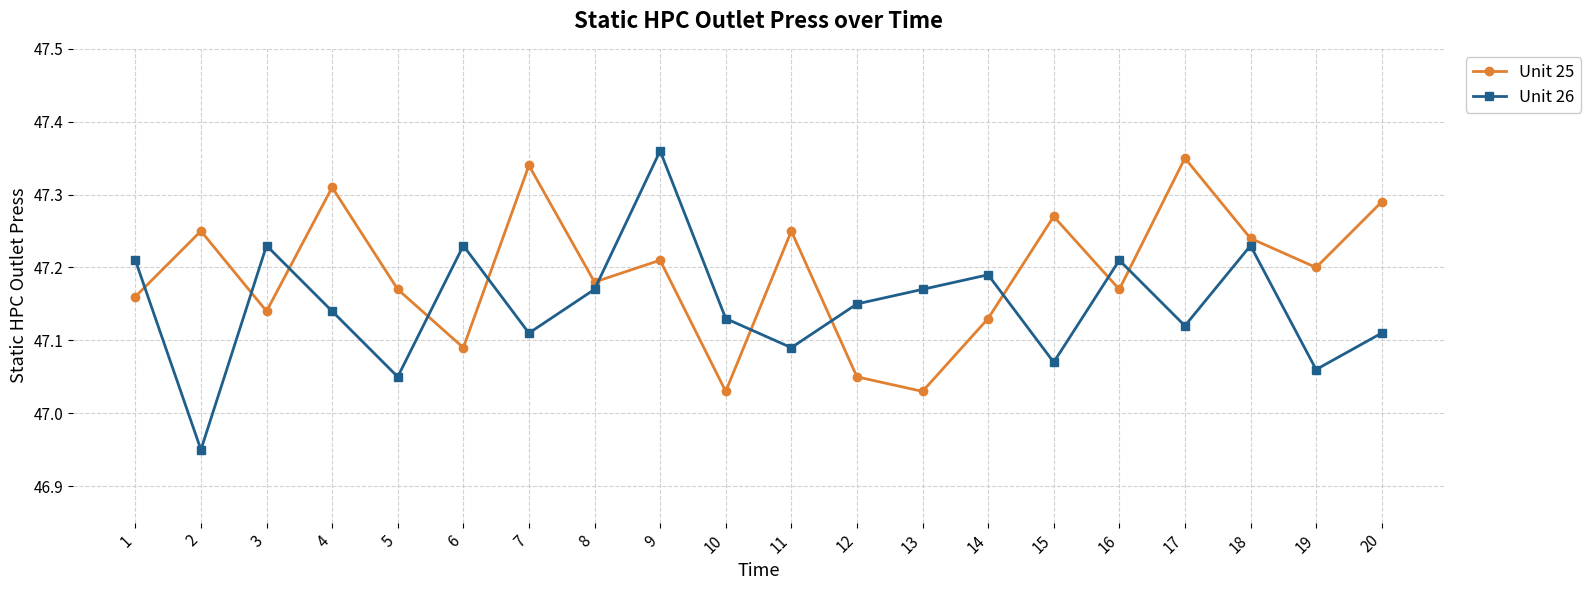

Which category has the highest value in the Unit 26 series?

9